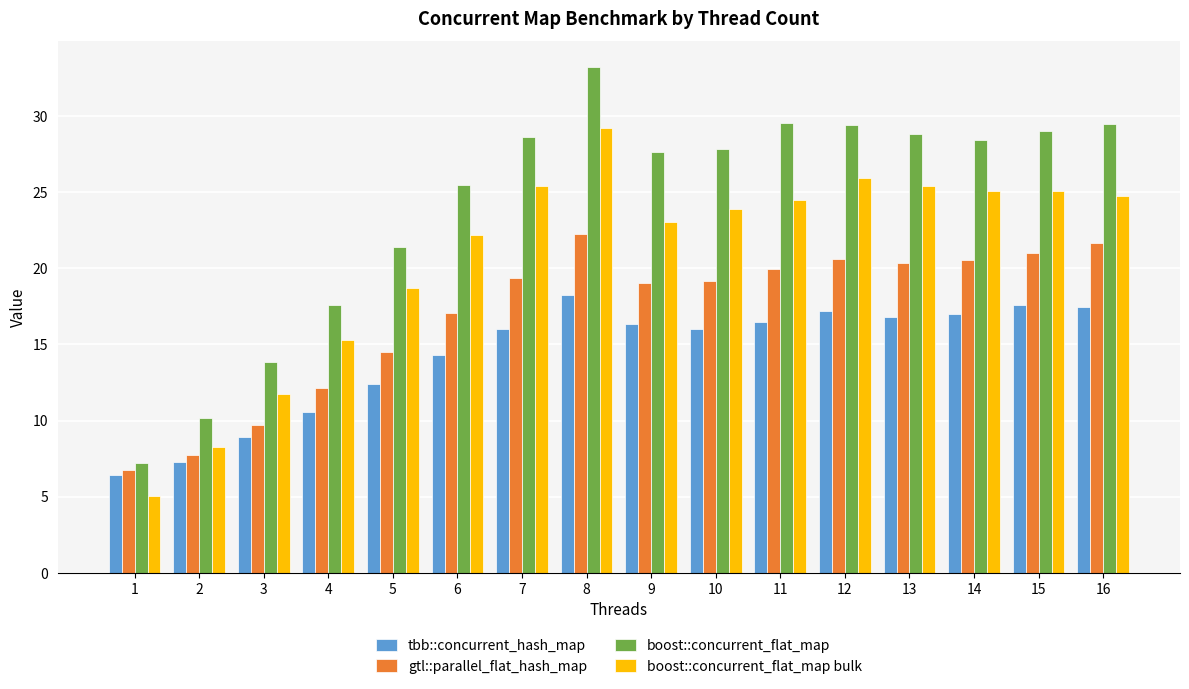

Read the tbb::concurrent_hash_map value at 14.

17.0